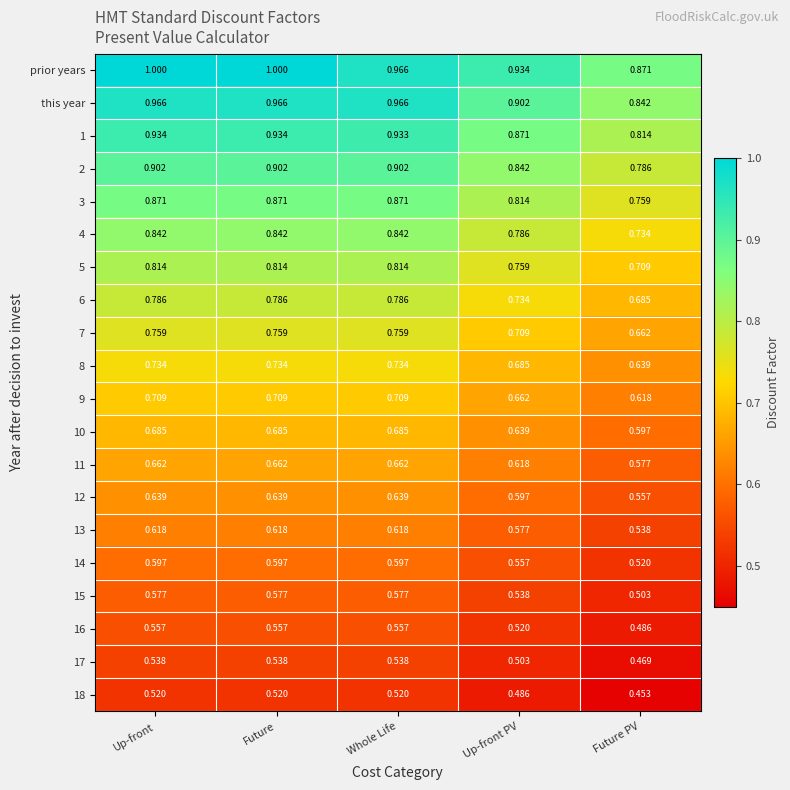

At which label is 16 closest to 0?

Future PV